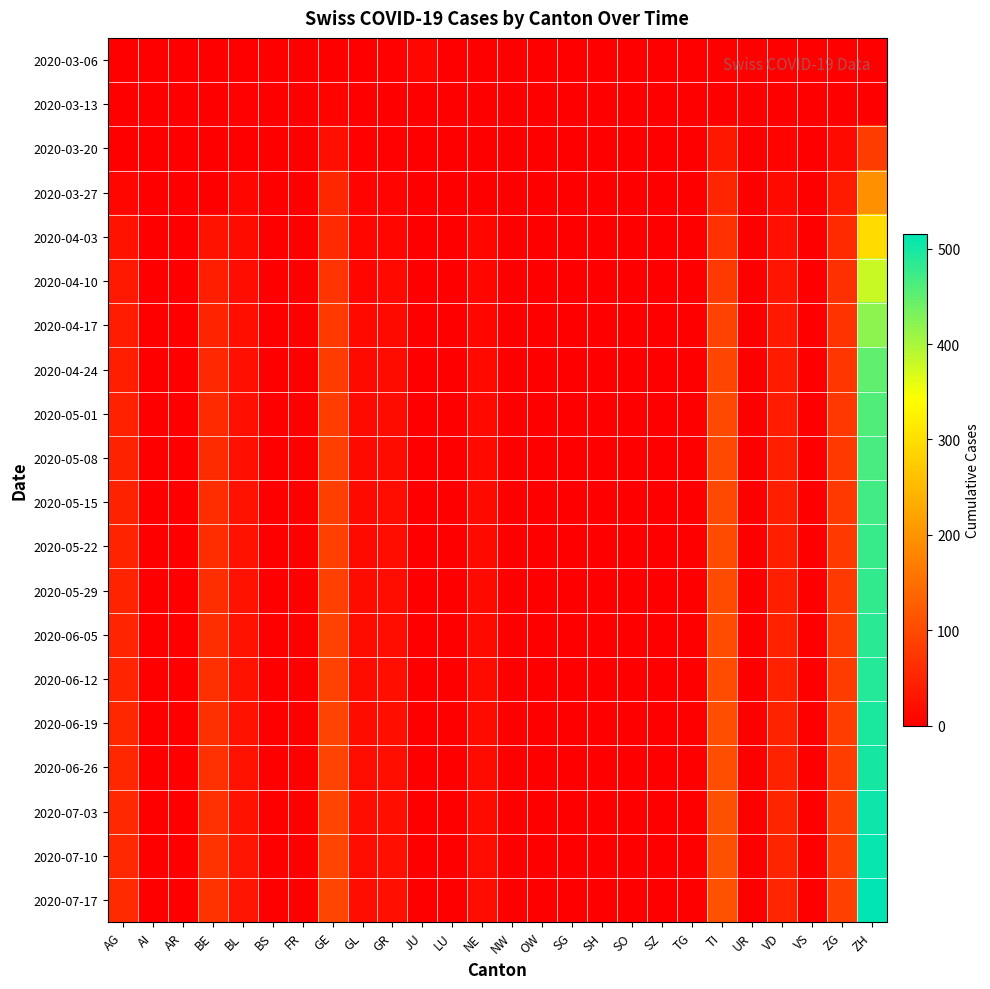

Reading left to right, what are all the values shown in this chart?

2020-03-06: AG=0	AI=0	AR=0	BE=2	BL=0	BS=0	FR=0	GE=0	GL=0	GR=3	JU=9	LU=0	NE=0	NW=0	OW=0	SG=0	SH=0	SO=0	SZ=0	TG=0	TI=0	UR=0	VD=0	VS=0	ZG=0	ZH=0
2020-03-13: AG=0	AI=0	AR=0	BE=0	BL=3	BS=0	FR=0	GE=5	GL=0	GR=0	JU=0	LU=0	NE=0	NW=0	OW=0	SG=0	SH=0	SO=0	SZ=0	TG=0	TI=0	UR=0	VD=1	VS=0	ZG=0	ZH=0
2020-03-20: AG=2	AI=0	AR=0	BE=0	BL=2	BS=0	FR=0	GE=21	GL=3	GR=3	JU=0	LU=0	NE=0	NW=0	OW=0	SG=0	SH=0	SO=0	SZ=0	TG=0	TI=34	UR=0	VD=5	VS=0	ZG=15	ZH=82
2020-03-27: AG=10	AI=0	AR=0	BE=0	BL=11	BS=0	FR=0	GE=54	GL=7	GR=7	JU=0	LU=0	NE=0	NW=0	OW=0	SG=0	SH=0	SO=0	SZ=0	TG=0	TI=51	UR=0	VD=16	VS=0	ZG=38	ZH=194
2020-04-03: AG=26	AI=0	AR=0	BE=26	BL=18	BS=0	FR=0	GE=58	GL=10	GR=10	JU=0	LU=0	NE=9	NW=0	OW=0	SG=0	SH=0	SO=0	SZ=0	TG=0	TI=67	UR=0	VD=23	VS=0	ZG=57	ZH=294
2020-04-10: AG=35	AI=0	AR=0	BE=42	BL=20	BS=0	FR=0	GE=72	GL=12	GR=14	JU=0	LU=0	NE=10	NW=0	OW=0	SG=0	SH=0	SO=0	SZ=0	TG=0	TI=80	UR=0	VD=30	VS=0	ZG=65	ZH=380
2020-04-17: AG=40	AI=0	AR=0	BE=50	BL=22	BS=0	FR=0	GE=78	GL=14	GR=16	JU=0	LU=0	NE=12	NW=0	OW=0	SG=0	SH=0	SO=0	SZ=0	TG=0	TI=90	UR=0	VD=35	VS=0	ZG=70	ZH=420
2020-04-24: AG=44	AI=0	AR=0	BE=55	BL=23	BS=0	FR=0	GE=82	GL=15	GR=17	JU=0	LU=0	NE=13	NW=0	OW=0	SG=0	SH=0	SO=0	SZ=0	TG=0	TI=95	UR=0	VD=38	VS=0	ZG=74	ZH=450
2020-05-01: AG=46	AI=0	AR=0	BE=58	BL=24	BS=0	FR=0	GE=84	GL=15	GR=18	JU=0	LU=0	NE=14	NW=0	OW=0	SG=0	SH=0	SO=0	SZ=0	TG=0	TI=98	UR=0	VD=40	VS=0	ZG=76	ZH=460
2020-05-08: AG=47	AI=0	AR=0	BE=60	BL=24	BS=0	FR=0	GE=85	GL=16	GR=18	JU=0	LU=0	NE=14	NW=0	OW=0	SG=0	SH=0	SO=0	SZ=0	TG=0	TI=99	UR=0	VD=41	VS=0	ZG=77	ZH=465
2020-05-15: AG=48	AI=0	AR=0	BE=61	BL=25	BS=0	FR=0	GE=86	GL=16	GR=19	JU=0	LU=0	NE=15	NW=0	OW=0	SG=0	SH=0	SO=0	SZ=0	TG=0	TI=100	UR=0	VD=42	VS=0	ZG=78	ZH=470
2020-05-22: AG=49	AI=0	AR=0	BE=62	BL=25	BS=0	FR=0	GE=87	GL=16	GR=19	JU=0	LU=0	NE=15	NW=0	OW=0	SG=0	SH=0	SO=0	SZ=0	TG=0	TI=101	UR=0	VD=43	VS=0	ZG=79	ZH=475
2020-05-29: AG=50	AI=0	AR=0	BE=63	BL=26	BS=0	FR=0	GE=88	GL=17	GR=20	JU=0	LU=0	NE=16	NW=0	OW=0	SG=0	SH=0	SO=0	SZ=0	TG=0	TI=102	UR=0	VD=44	VS=0	ZG=80	ZH=480
2020-06-05: AG=51	AI=0	AR=0	BE=64	BL=26	BS=0	FR=0	GE=89	GL=17	GR=20	JU=0	LU=0	NE=16	NW=0	OW=0	SG=0	SH=0	SO=0	SZ=0	TG=0	TI=103	UR=0	VD=45	VS=0	ZG=81	ZH=485
2020-06-12: AG=52	AI=0	AR=0	BE=65	BL=27	BS=0	FR=0	GE=90	GL=18	GR=21	JU=0	LU=0	NE=17	NW=0	OW=0	SG=0	SH=0	SO=0	SZ=0	TG=0	TI=104	UR=0	VD=46	VS=0	ZG=82	ZH=490
2020-06-19: AG=53	AI=0	AR=0	BE=66	BL=27	BS=0	FR=0	GE=91	GL=18	GR=21	JU=0	LU=0	NE=17	NW=0	OW=0	SG=0	SH=0	SO=0	SZ=0	TG=0	TI=105	UR=0	VD=47	VS=0	ZG=83	ZH=495
2020-06-26: AG=54	AI=0	AR=0	BE=67	BL=28	BS=0	FR=0	GE=92	GL=19	GR=22	JU=0	LU=0	NE=18	NW=0	OW=0	SG=0	SH=0	SO=0	SZ=0	TG=0	TI=106	UR=0	VD=48	VS=0	ZG=84	ZH=500
2020-07-03: AG=55	AI=0	AR=0	BE=68	BL=28	BS=0	FR=0	GE=93	GL=19	GR=22	JU=0	LU=0	NE=18	NW=0	OW=0	SG=0	SH=0	SO=0	SZ=0	TG=0	TI=107	UR=0	VD=49	VS=0	ZG=85	ZH=505
2020-07-10: AG=56	AI=0	AR=0	BE=69	BL=29	BS=0	FR=0	GE=94	GL=20	GR=23	JU=0	LU=0	NE=19	NW=0	OW=0	SG=0	SH=0	SO=0	SZ=0	TG=0	TI=108	UR=0	VD=50	VS=0	ZG=86	ZH=510
2020-07-17: AG=57	AI=0	AR=0	BE=70	BL=29	BS=0	FR=0	GE=95	GL=20	GR=23	JU=0	LU=0	NE=19	NW=0	OW=0	SG=0	SH=0	SO=0	SZ=0	TG=0	TI=109	UR=0	VD=51	VS=0	ZG=87	ZH=515